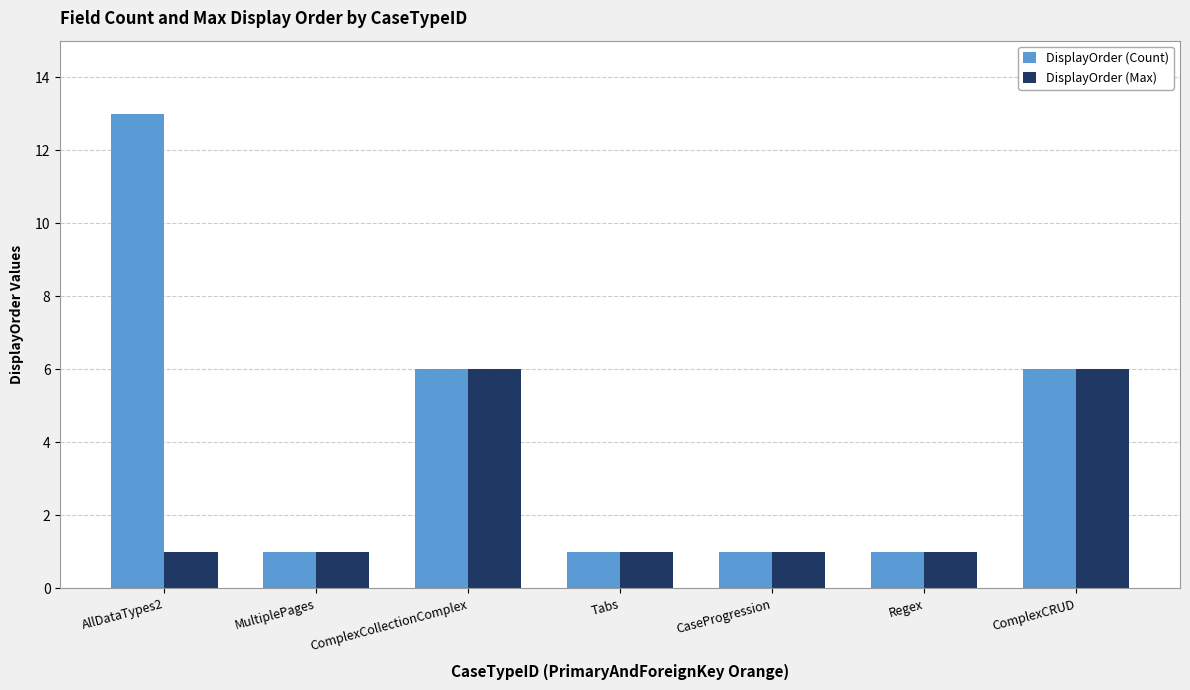

True or false: DisplayOrder (Count) has a value of 2 at ComplexCRUD.

False